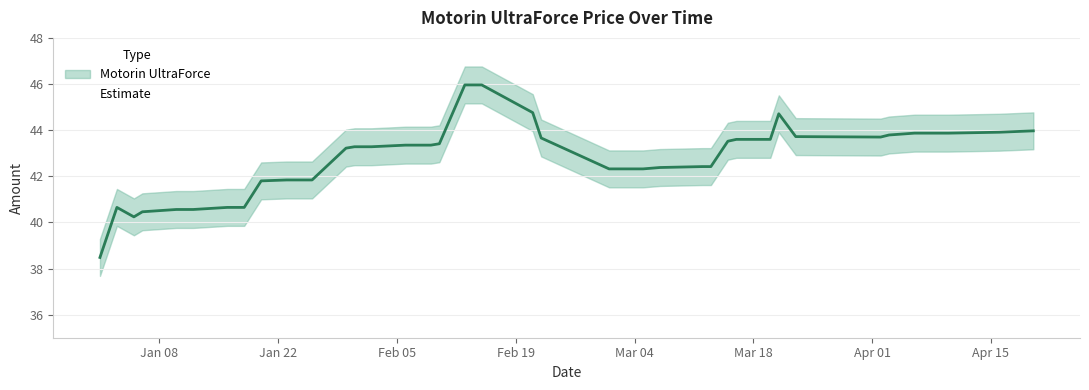

What is the average value?

42.7